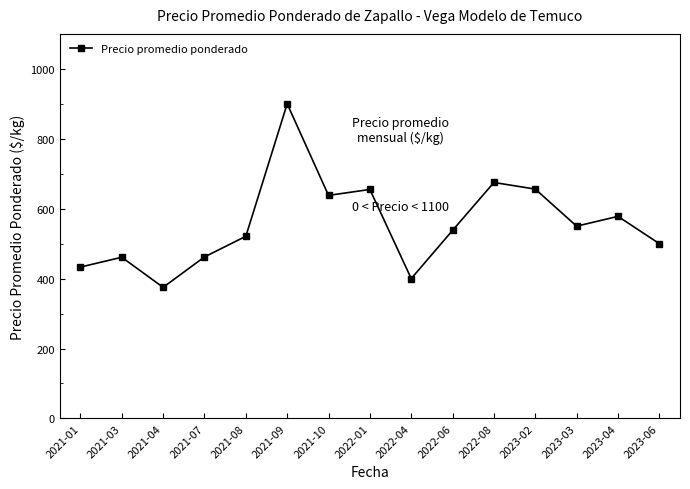

What position from the left is 2023-04?

14